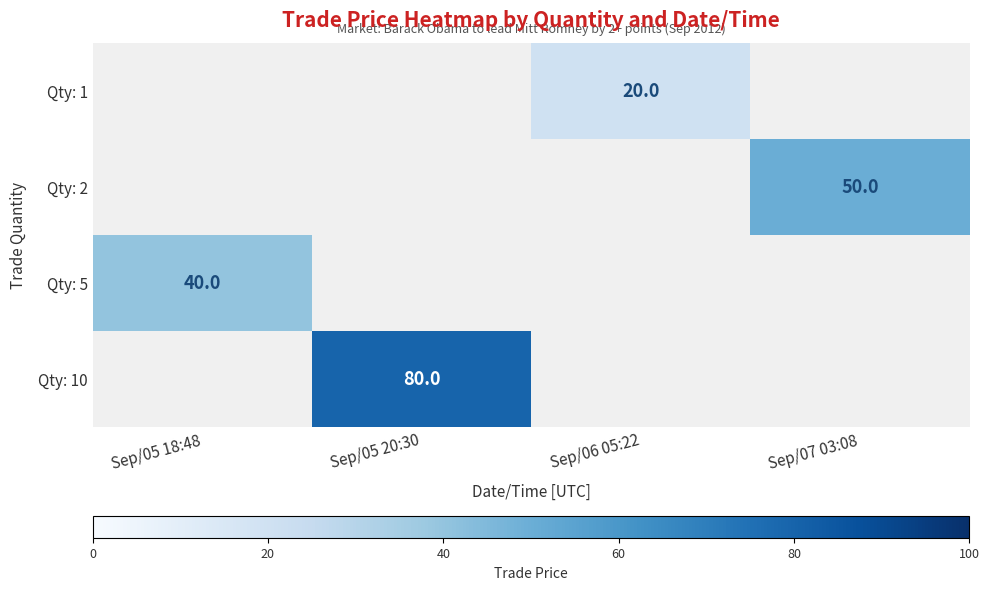

The value of Qty: 1 at Sep/06 05:22 is 20. True or false?

True